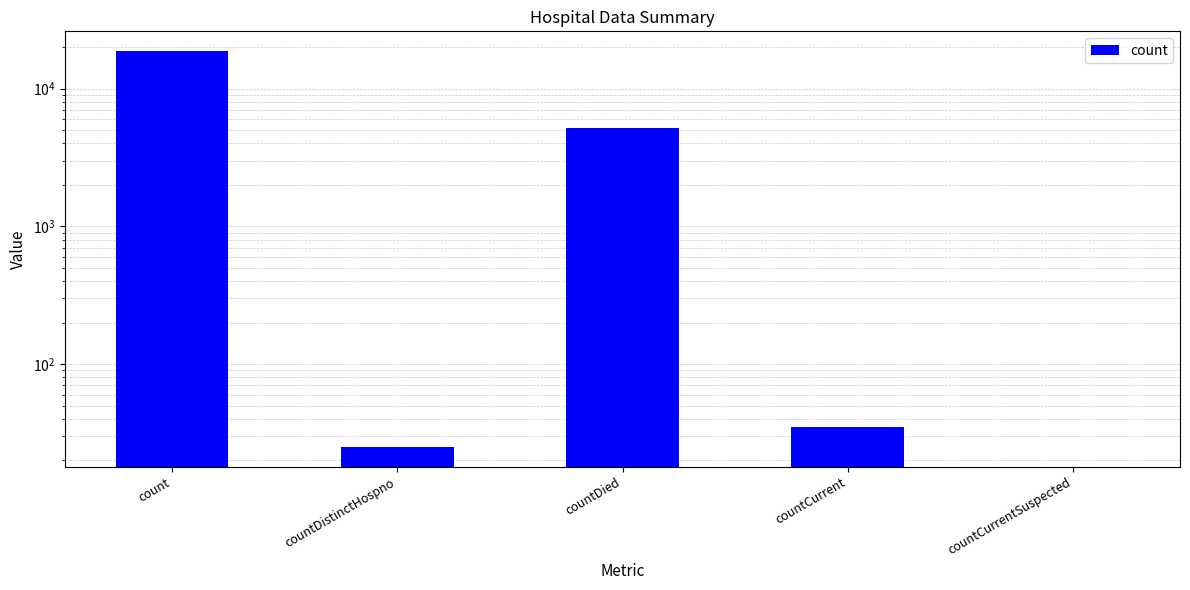

Does the chart contain stacked bars?

No